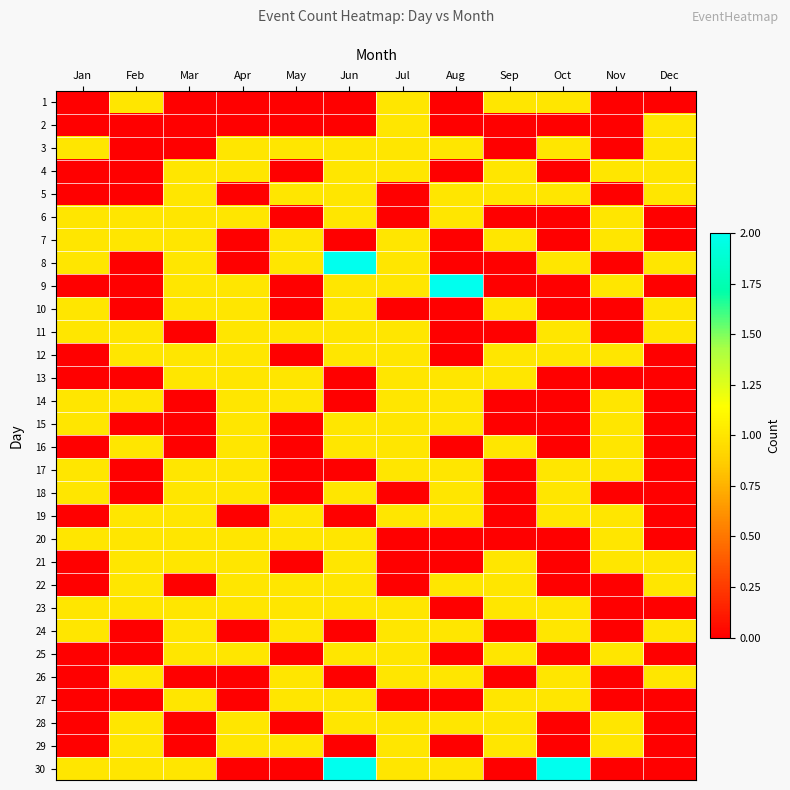

Rank the series by their maximum value, from lowest to highest.

1, 2, 3, 4, 5, 6, 7, 10, 11, 12, 13, 14, 15, 16, 17, 18, 19, 20, 21, 22, 23, 24, 25, 26, 27, 28, 29, 8, 9, 30